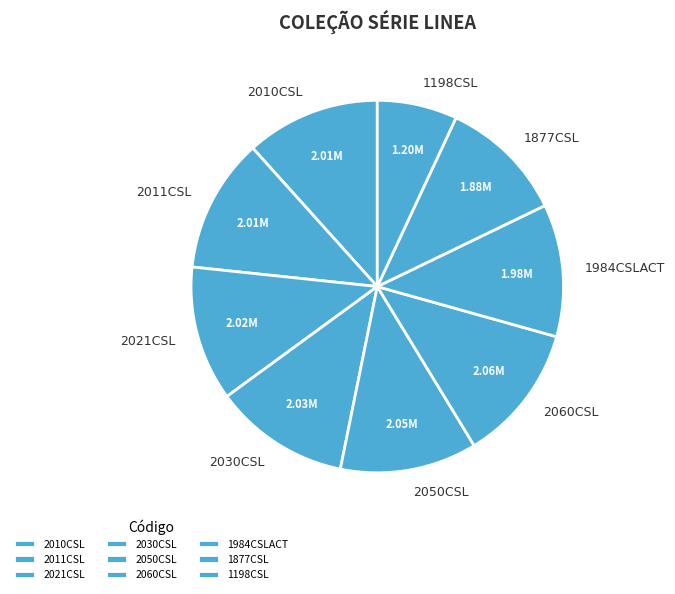

Is the sum of 1877CSL and 2021CSL greater than half?

No